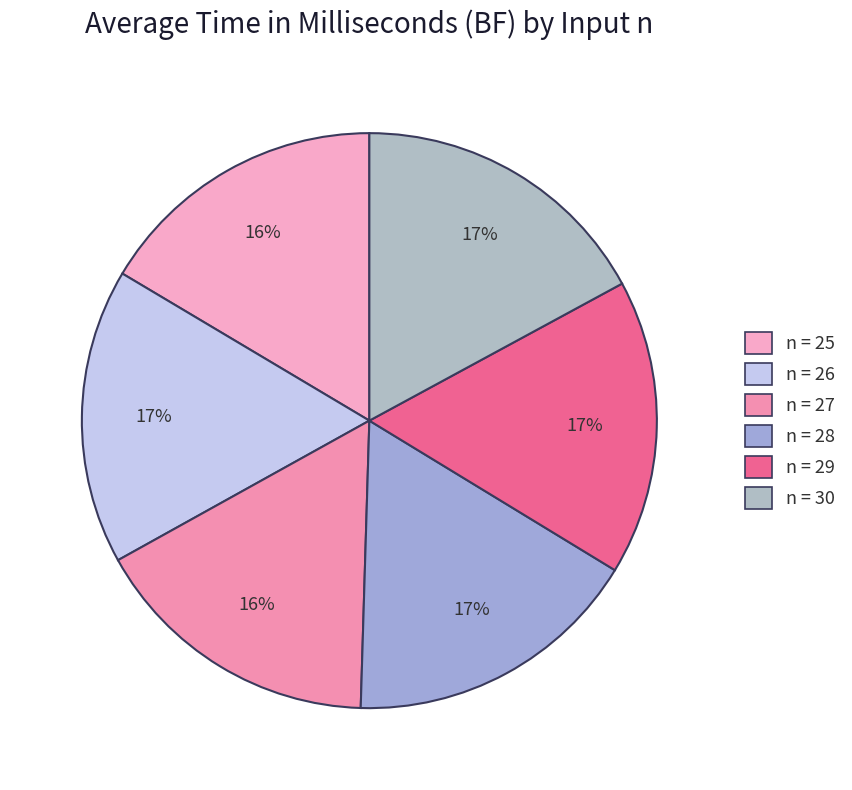

Is there any slice that represents more than half of the pie?

No